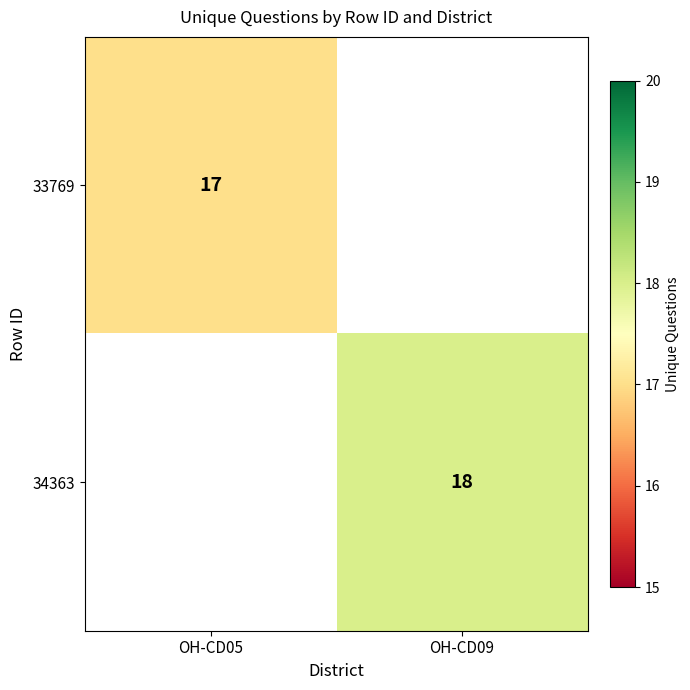

The 34363 series shows 18 at OH-CD09. True or false?

True